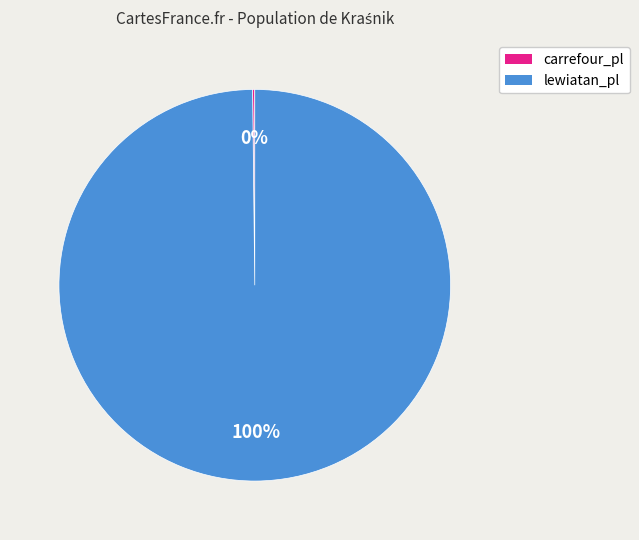

Which slice is the largest?

lewiatan_pl